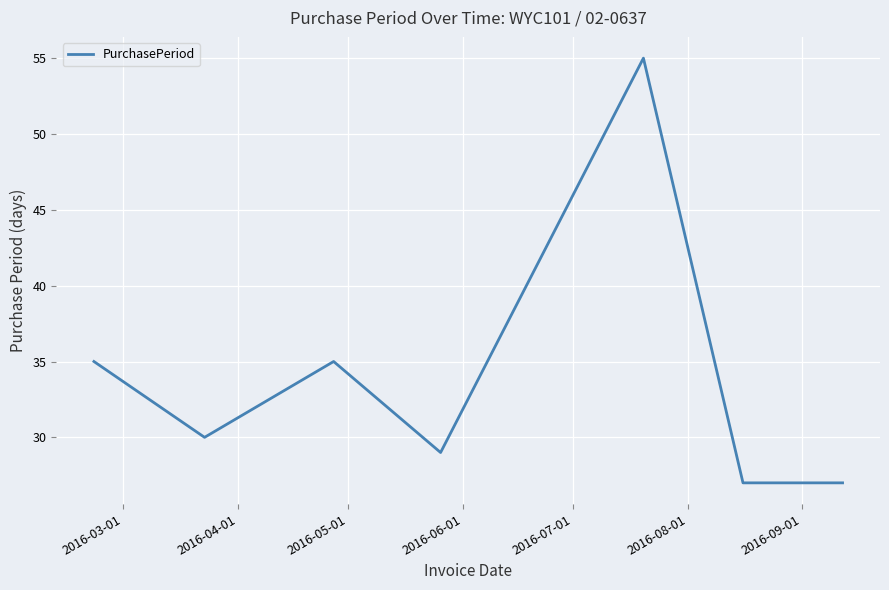

How many interior local peaks (higher than both neighbors) does the data have?

2